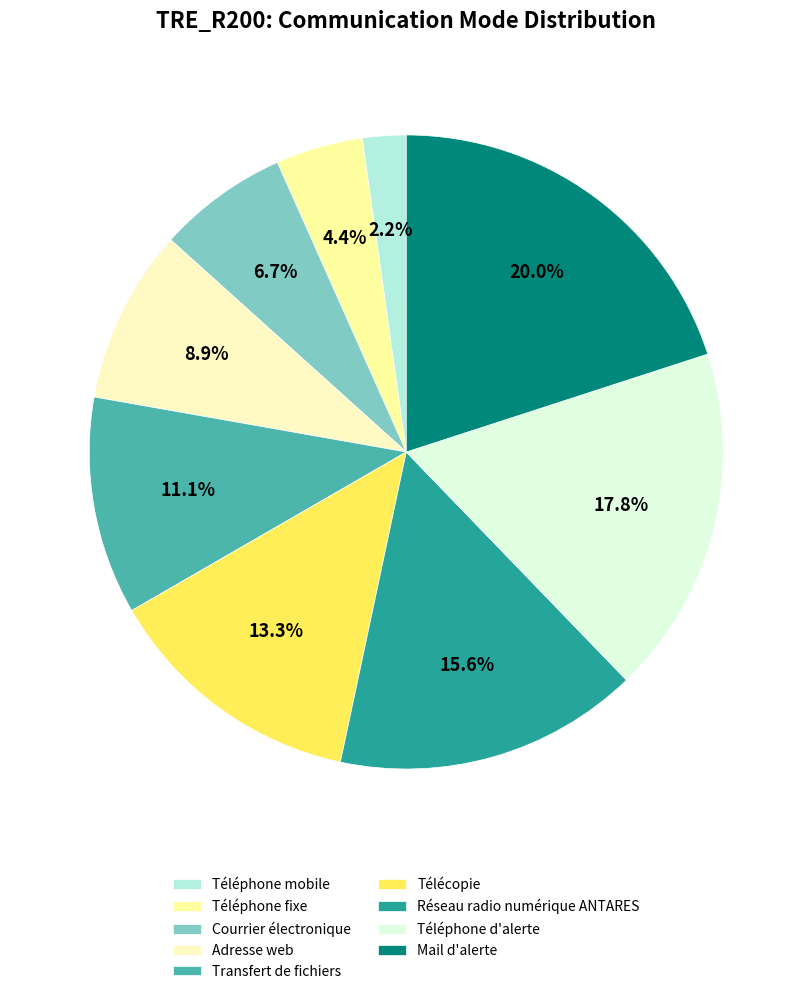

What percentage is NOT represented by Transfert de fichiers?

88.9%